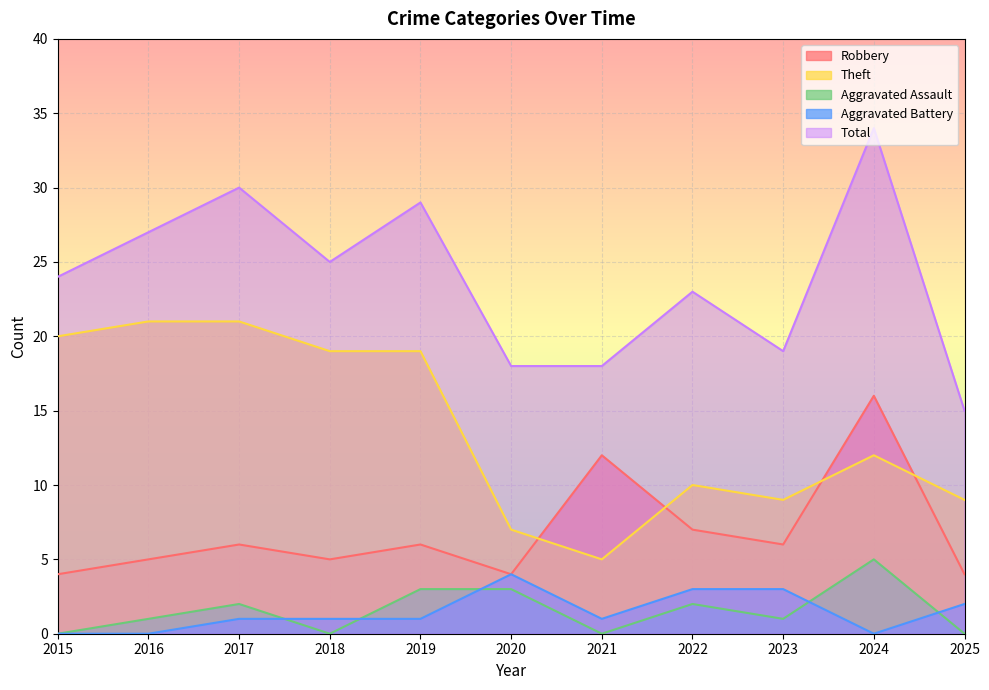

Between 2017 and 2024, which is larger?

2024